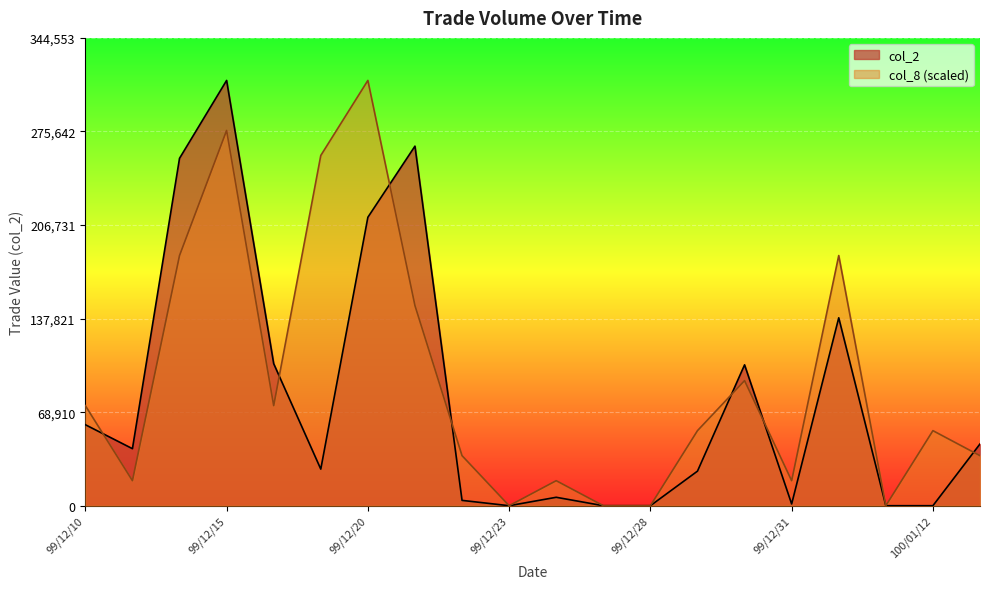

Which series has the largest total across all categories?

col_8 (scaled)